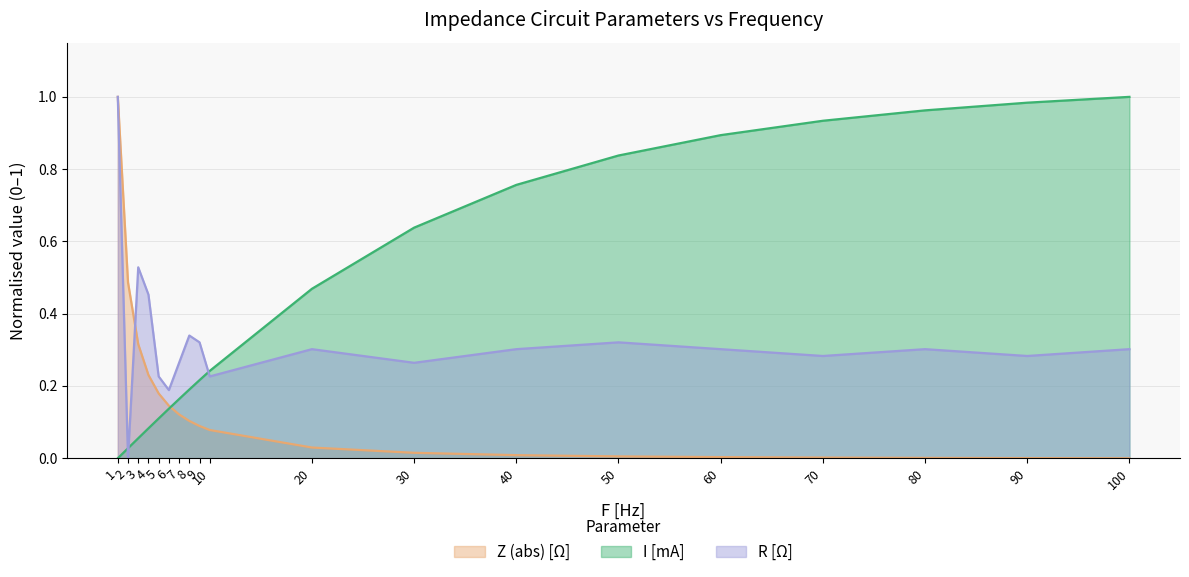

What is the sum of the R [Ω] values at 8 and 1?

1.3